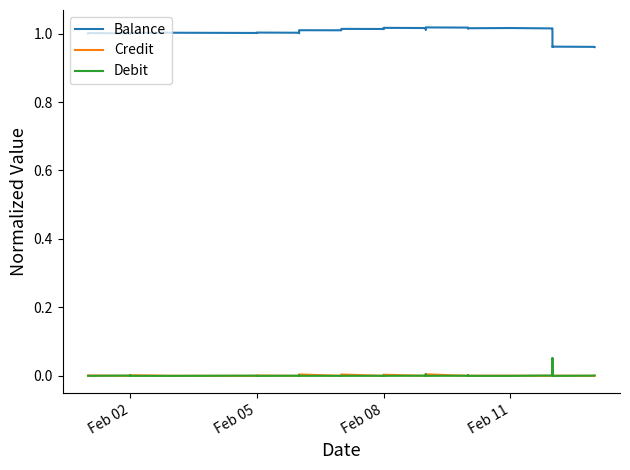

Which series ends up on top after the final intersection of Debit and Credit?

Debit